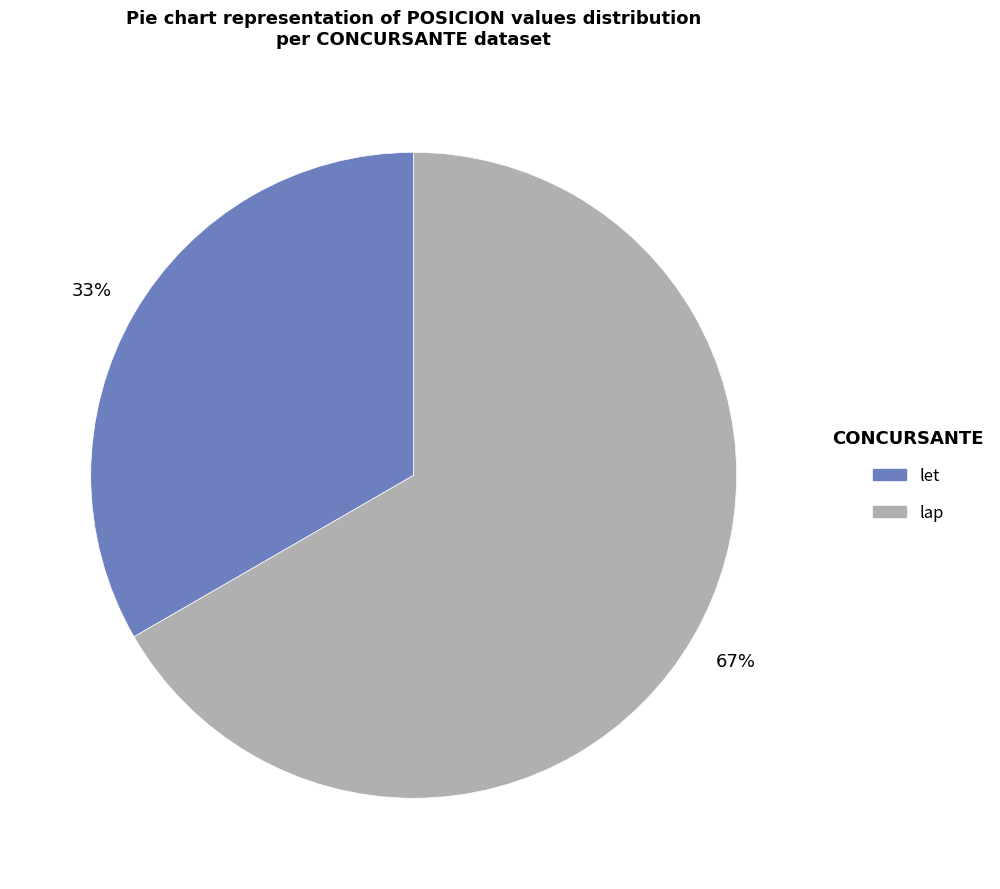

Do let and lap together represent more than half of the pie?

Yes